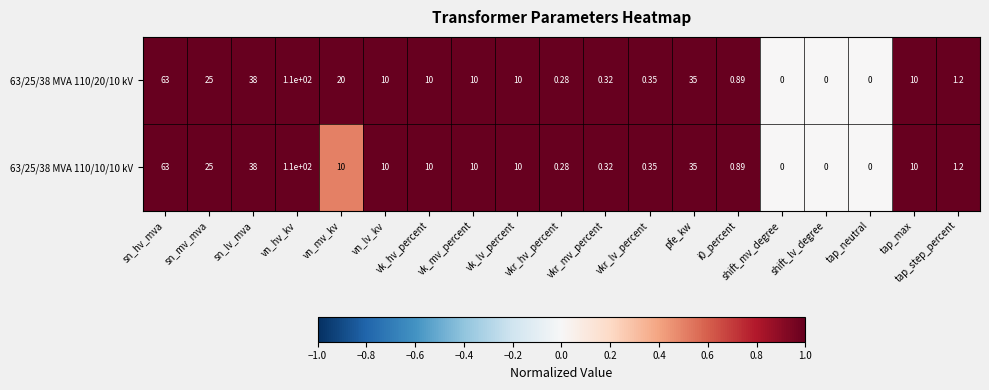

Which label corresponds to the largest value in the chart?

vn_hv_kv